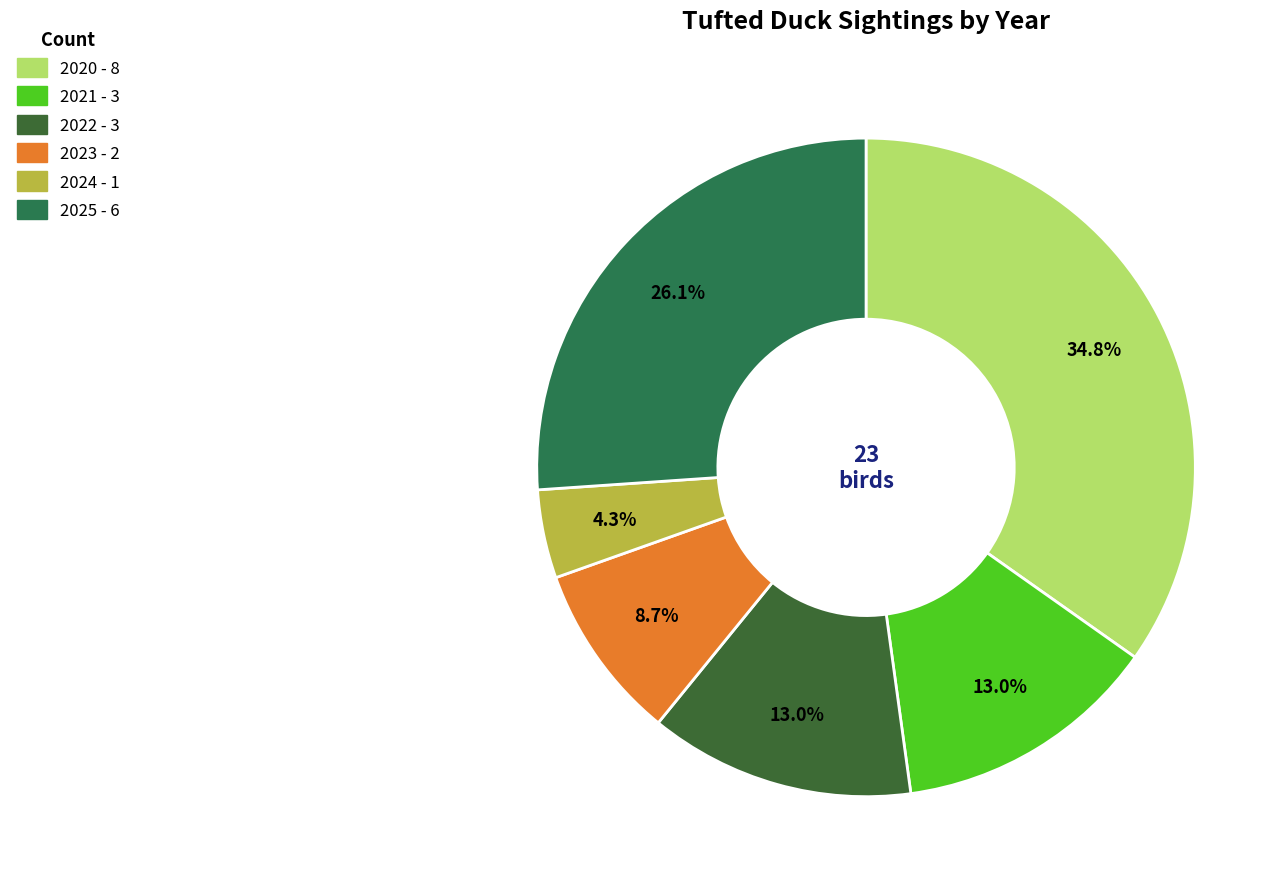

To the nearest percent, what is the difference between the largest and smallest slice percentages?

30%